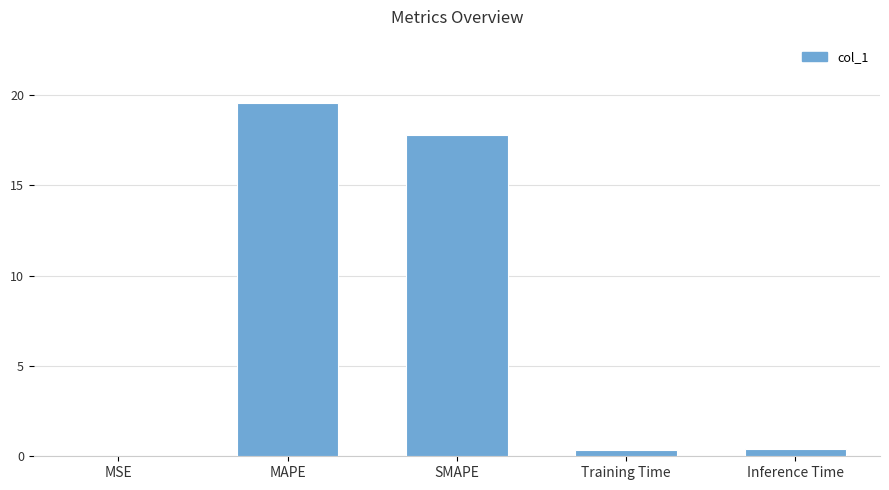

What is the sum of all values?

38.1